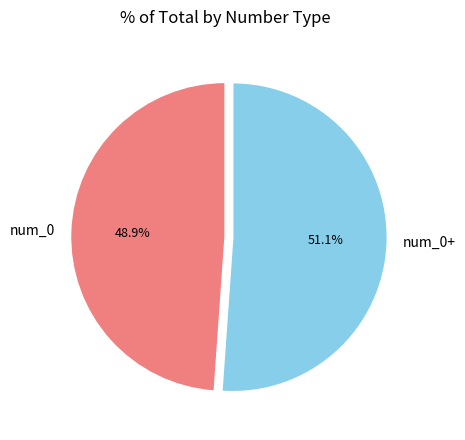

To the nearest percent, what percentage of the pie is num_0?

49%